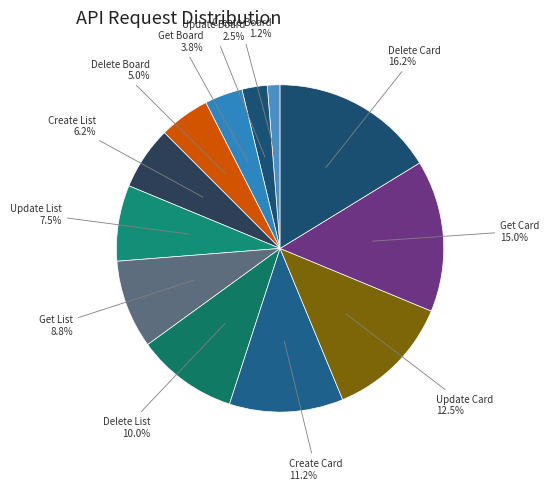

How many slices are in this pie chart?

12